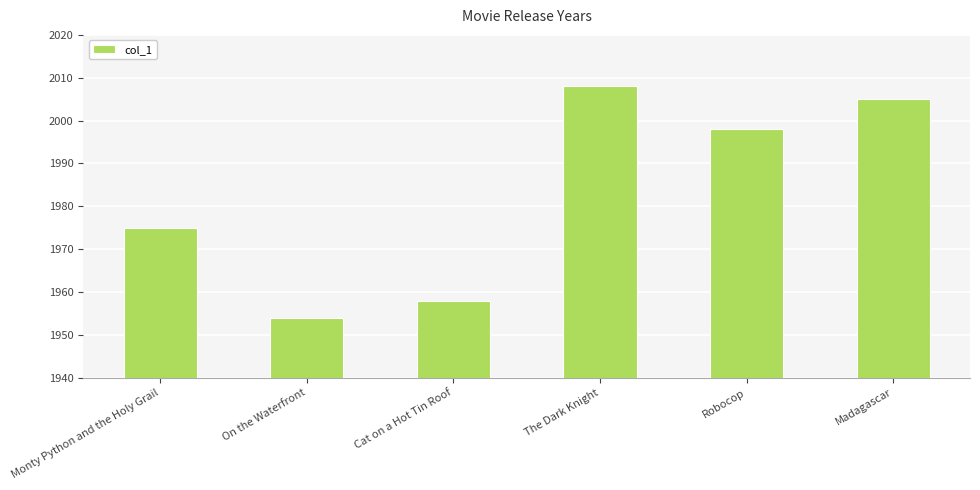

What is the label of the 2nd bar from the left?

On the Waterfront